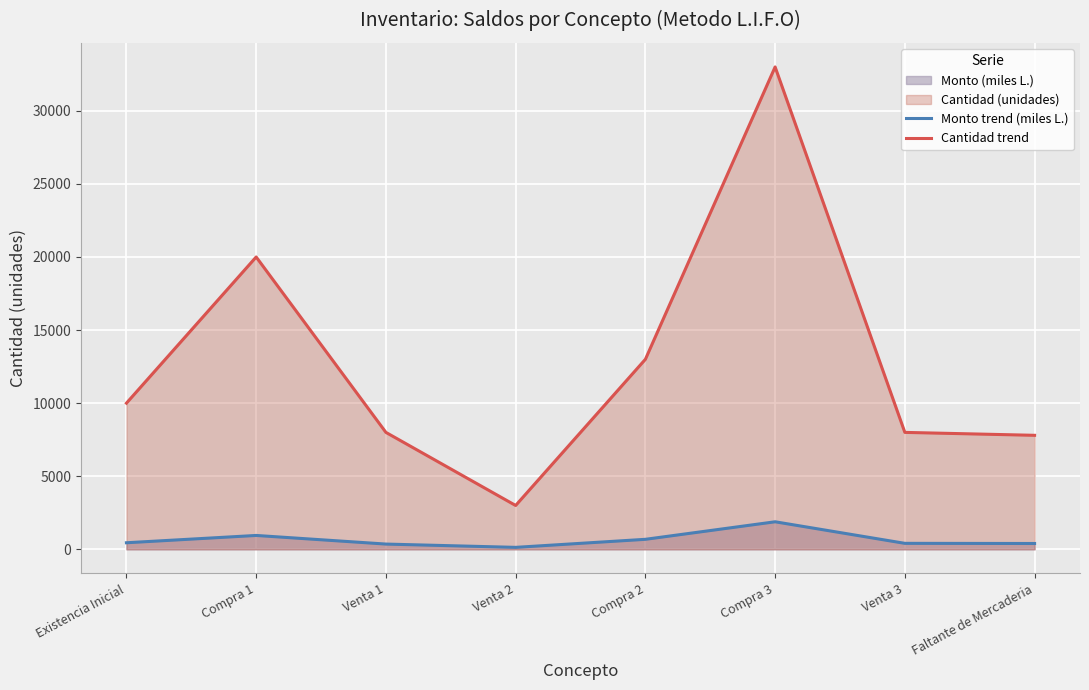

What is the maximum value shown in the chart?

33000